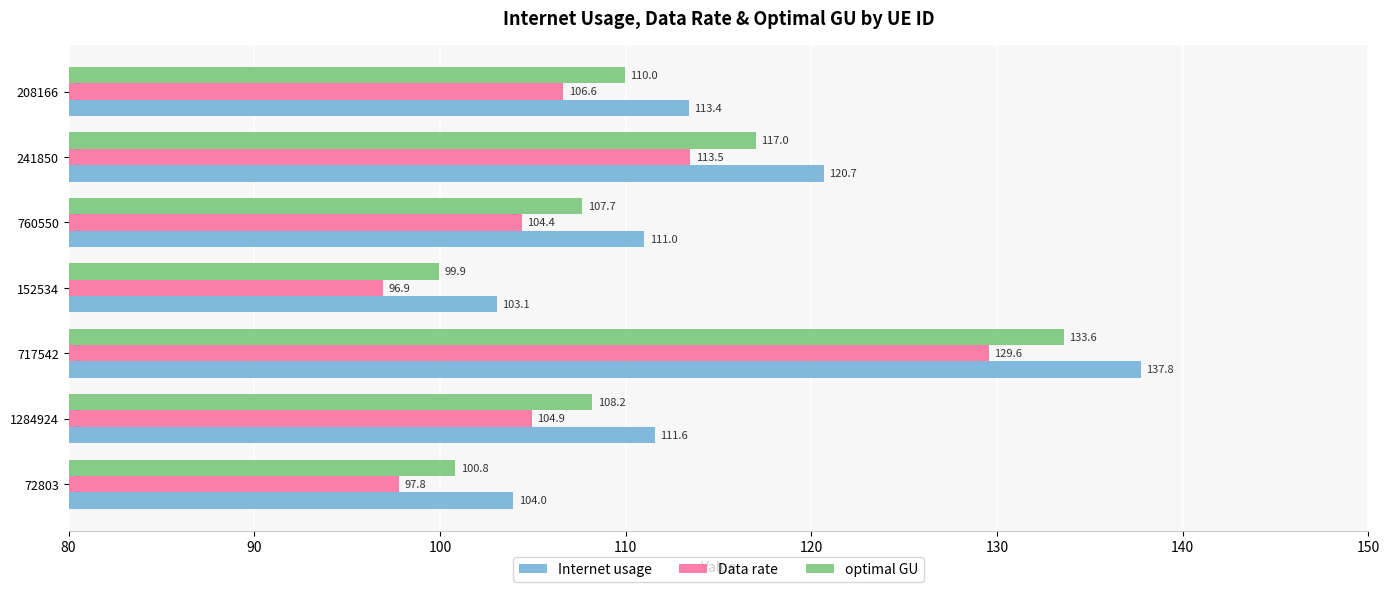

How many series are shown in this chart?

3